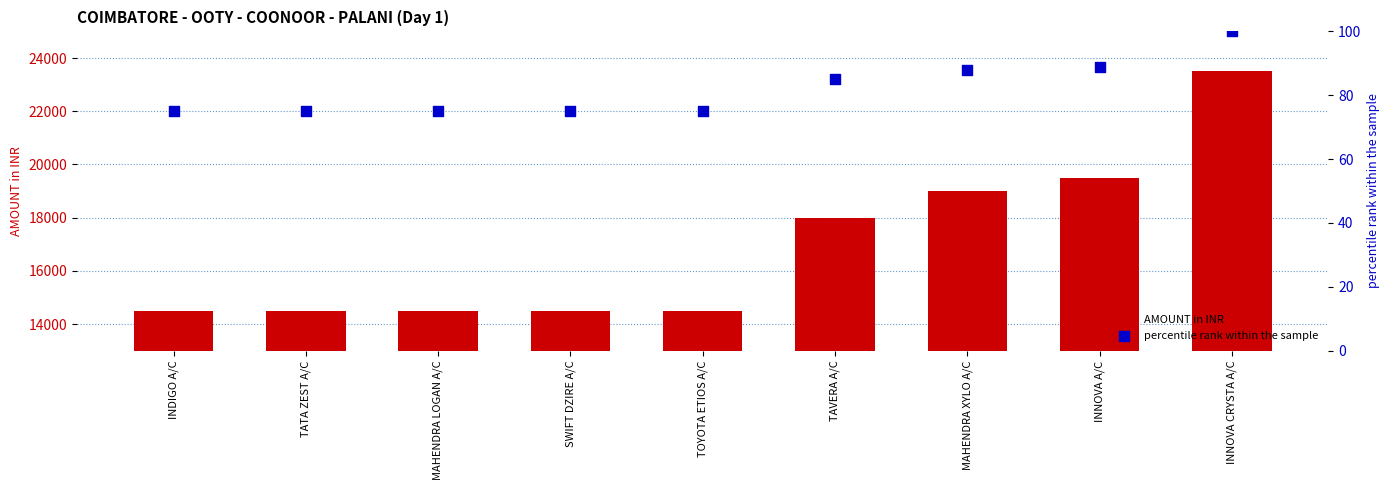

Is the value of AMOUNT in INR at INNOVA A/C greater than the value of percentile rank within the sample at INNOVA CRYSTA A/C?

Yes